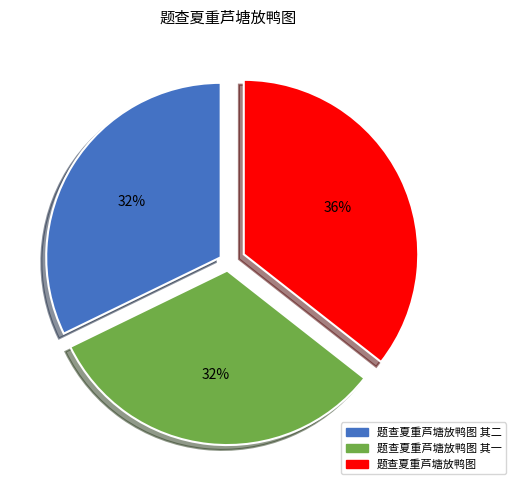

Is there any slice that represents more than half of the pie?

No